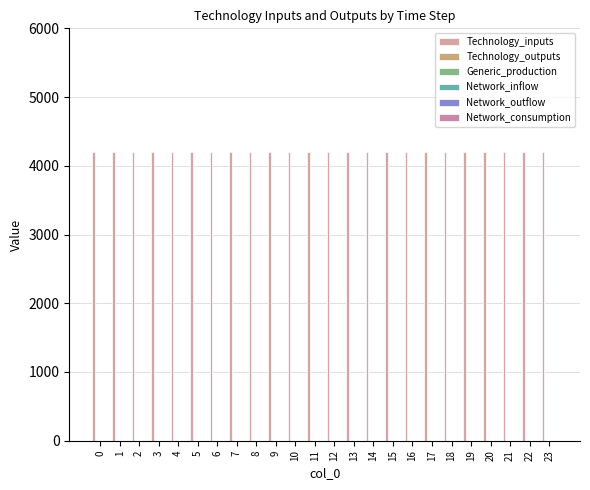

Rank the series at 1 from lowest to highest value.

Technology_outputs, Generic_production, Network_inflow, Network_outflow, Network_consumption, Technology_inputs